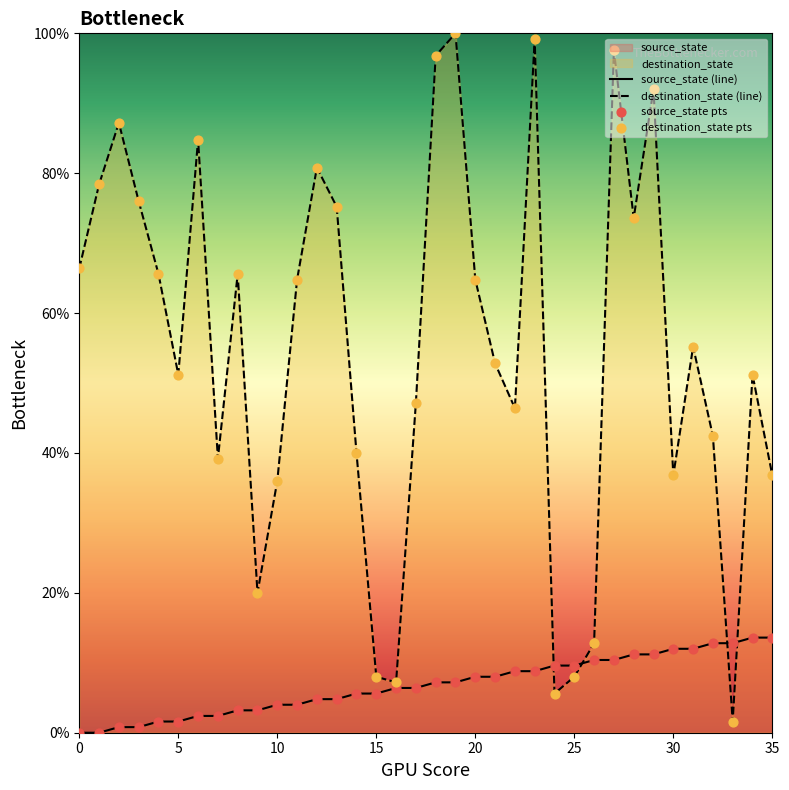

At how many categories does at least one series exceed 38?

26